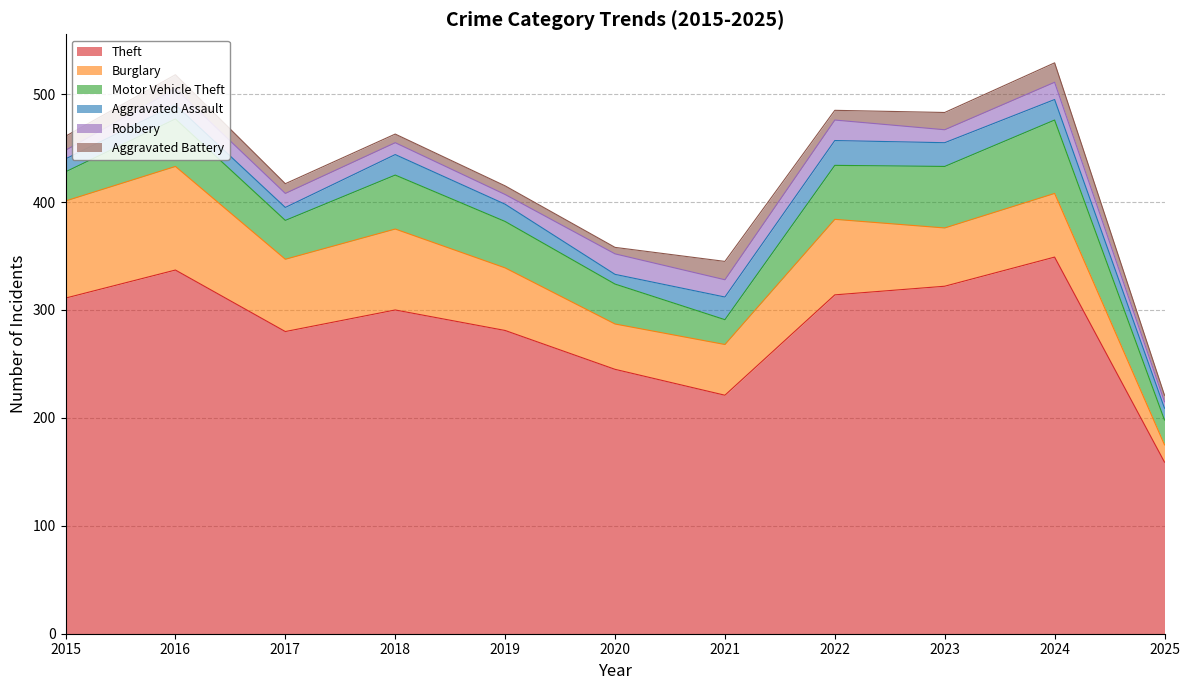

In Theft, how many points are higher than both neighbors (excluding endpoints)?

3